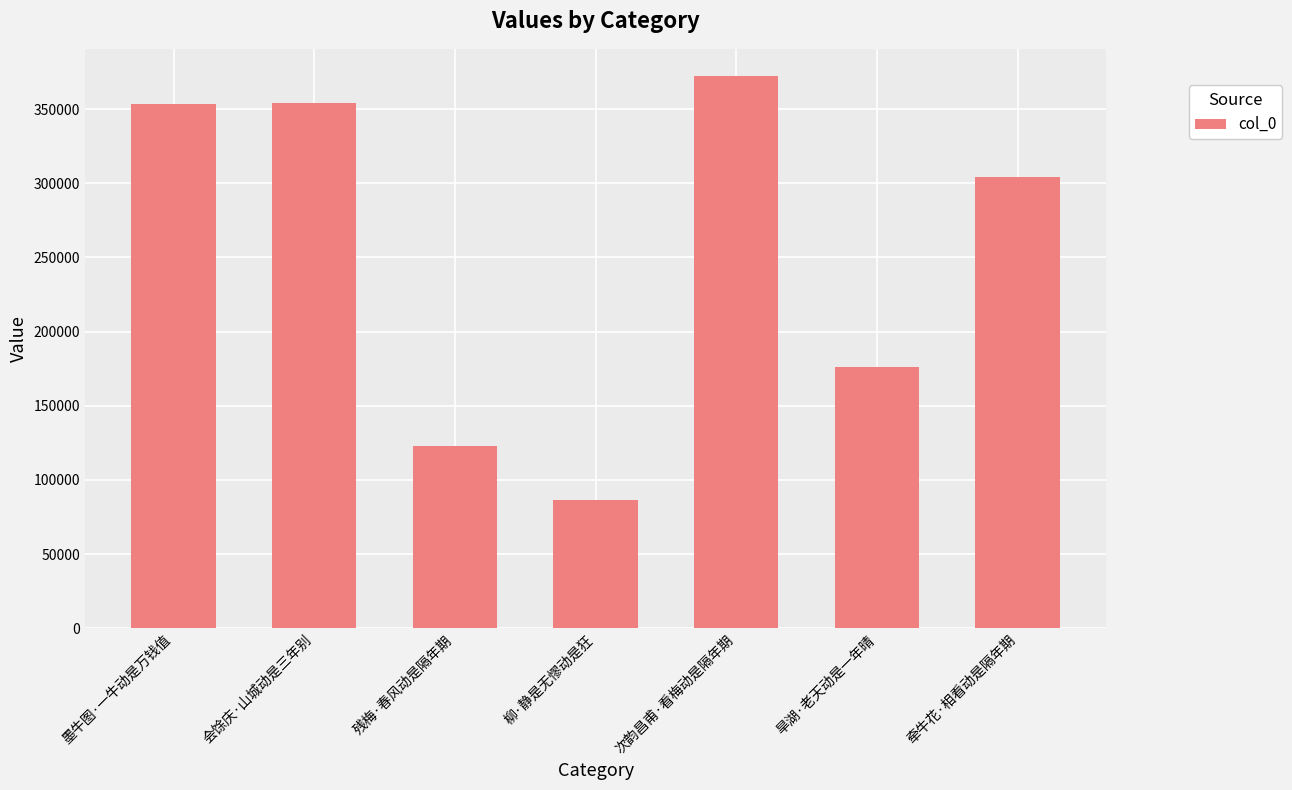

Are the bars grouped side by side (vs. stacked)?

No